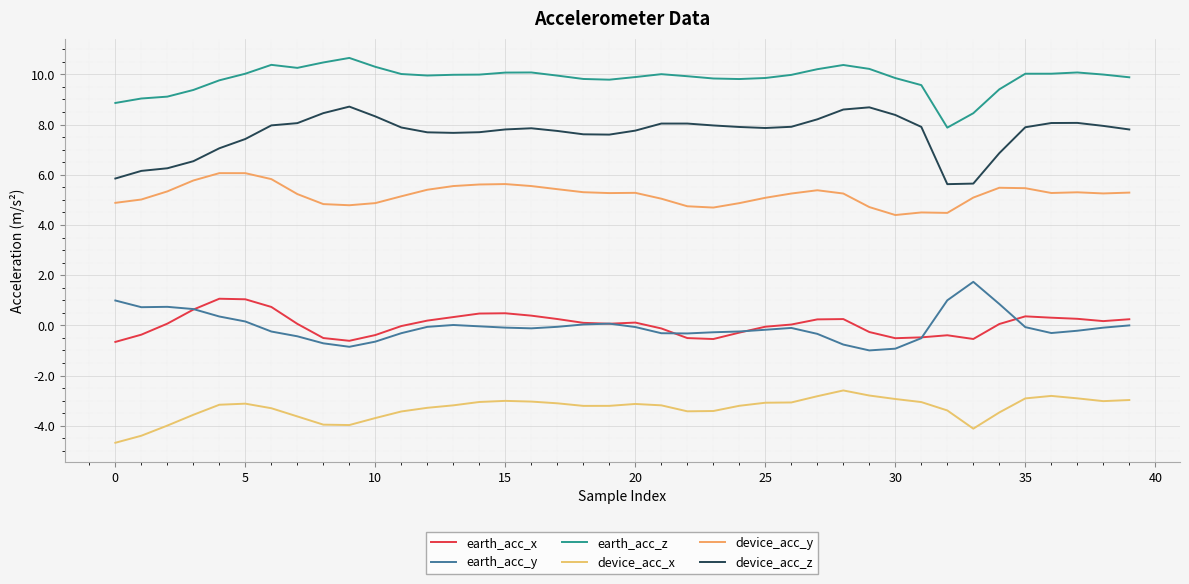

What is the average value of the device_acc_x series?

-3.3